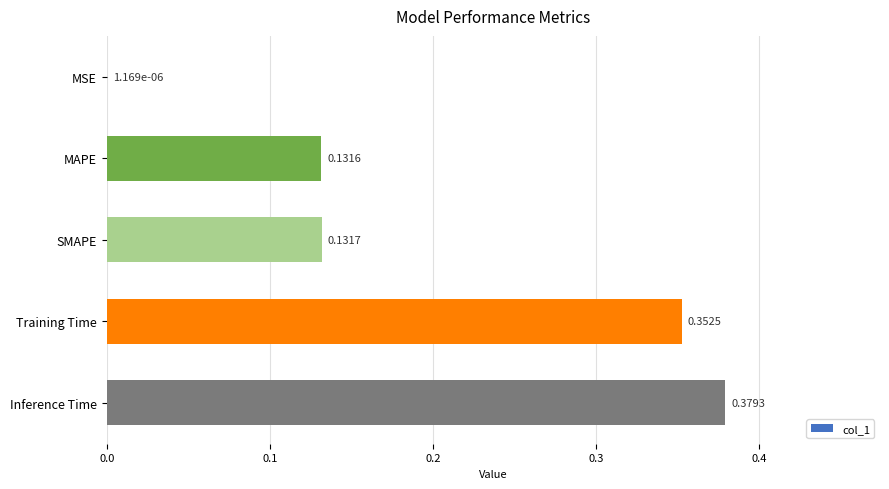

What is the sum of all values?

1.0